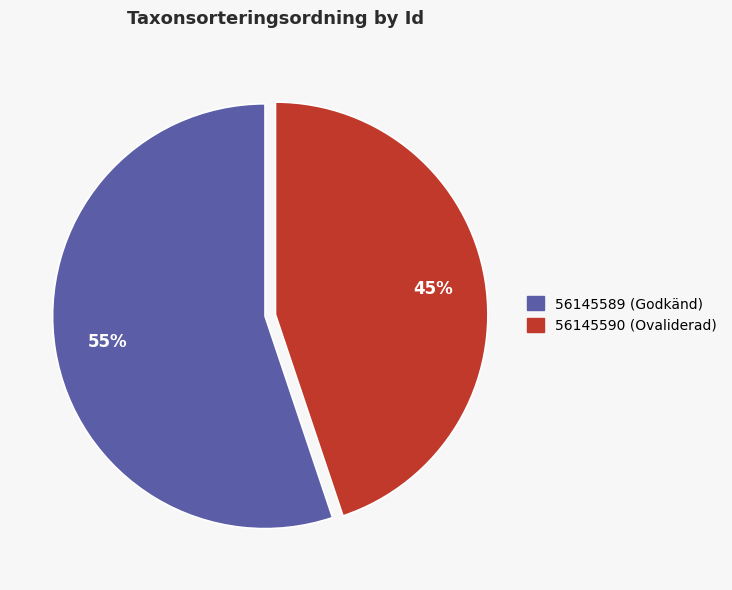

What is the ratio of the value at 56145589 to the value at 56145590?

1.2